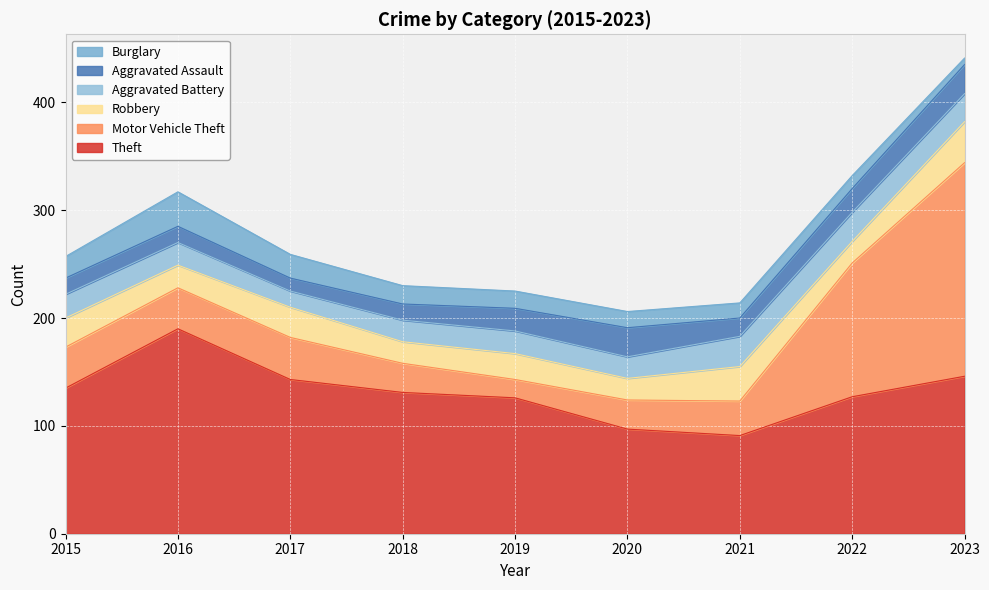

Rank the series by their maximum value, from lowest to highest.

Aggravated Assault, Aggravated Battery, Burglary, Robbery, Theft, Motor Vehicle Theft